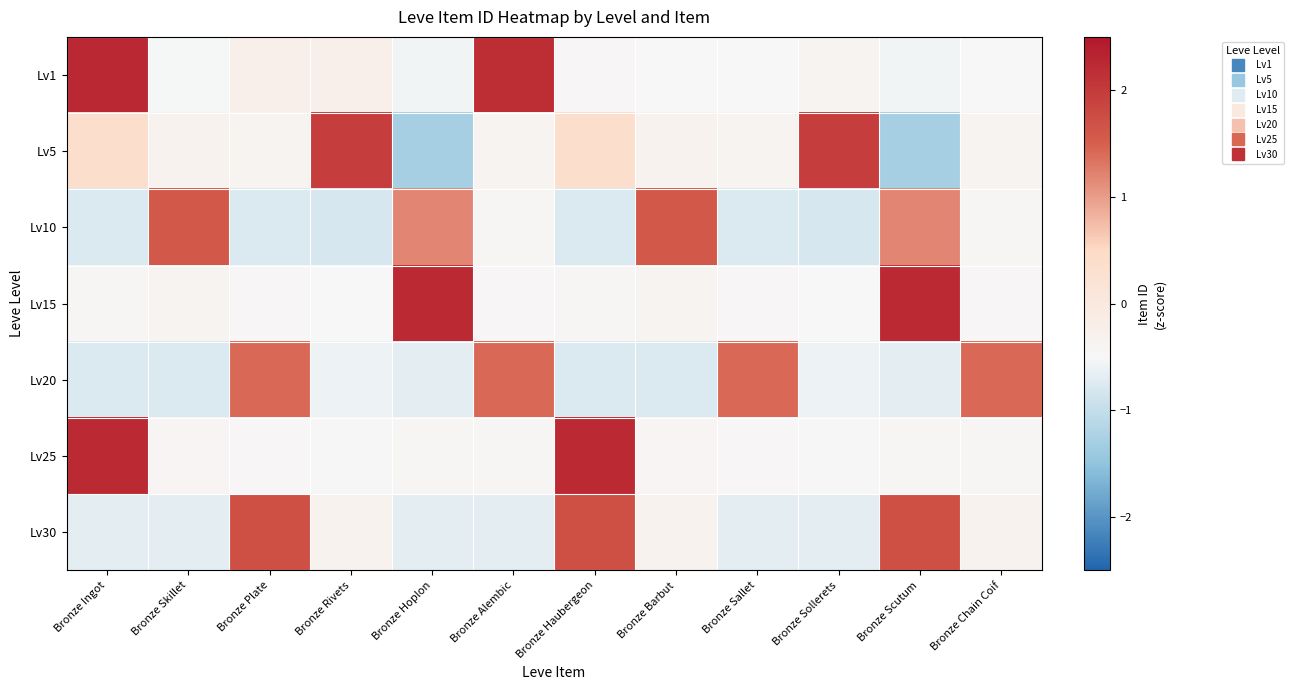

Reading left to right, what are all the values shown in this chart?

Lv1: Bronze Ingot=2.3	Bronze Skillet=-0.5	Bronze Plate=-0.2	Bronze Rivets=-0.2	Bronze Hoplon=-0.6	Bronze Alembic=2.2	Bronze Haubergeon=-0.5	Bronze Barbut=-0.5	Bronze Sallet=-0.5	Bronze Sollerets=-0.4	Bronze Scutum=-0.6	Bronze Chain Coif=-0.5
Lv5: Bronze Ingot=0.4	Bronze Skillet=-0.3	Bronze Plate=-0.4	Bronze Rivets=2.0	Bronze Hoplon=-1.3	Bronze Alembic=-0.4	Bronze Haubergeon=0.4	Bronze Barbut=-0.3	Bronze Sallet=-0.4	Bronze Sollerets=2.0	Bronze Scutum=-1.3	Bronze Chain Coif=-0.4
Lv10: Bronze Ingot=-0.8	Bronze Skillet=1.6	Bronze Plate=-0.8	Bronze Rivets=-0.8	Bronze Hoplon=1.2	Bronze Alembic=-0.4	Bronze Haubergeon=-0.8	Bronze Barbut=1.6	Bronze Sallet=-0.8	Bronze Sollerets=-0.8	Bronze Scutum=1.2	Bronze Chain Coif=-0.4
Lv15: Bronze Ingot=-0.4	Bronze Skillet=-0.4	Bronze Plate=-0.5	Bronze Rivets=-0.5	Bronze Hoplon=2.2	Bronze Alembic=-0.5	Bronze Haubergeon=-0.4	Bronze Barbut=-0.4	Bronze Sallet=-0.5	Bronze Sollerets=-0.5	Bronze Scutum=2.2	Bronze Chain Coif=-0.5
Lv20: Bronze Ingot=-0.8	Bronze Skillet=-0.8	Bronze Plate=1.4	Bronze Rivets=-0.6	Bronze Hoplon=-0.7	Bronze Alembic=1.4	Bronze Haubergeon=-0.8	Bronze Barbut=-0.8	Bronze Sallet=1.4	Bronze Sollerets=-0.6	Bronze Scutum=-0.7	Bronze Chain Coif=1.4
Lv25: Bronze Ingot=2.2	Bronze Skillet=-0.4	Bronze Plate=-0.5	Bronze Rivets=-0.5	Bronze Hoplon=-0.4	Bronze Alembic=-0.4	Bronze Haubergeon=2.2	Bronze Barbut=-0.4	Bronze Sallet=-0.5	Bronze Sollerets=-0.5	Bronze Scutum=-0.4	Bronze Chain Coif=-0.4
Lv30: Bronze Ingot=-0.7	Bronze Skillet=-0.7	Bronze Plate=1.7	Bronze Rivets=-0.3	Bronze Hoplon=-0.7	Bronze Alembic=-0.7	Bronze Haubergeon=1.7	Bronze Barbut=-0.3	Bronze Sallet=-0.7	Bronze Sollerets=-0.7	Bronze Scutum=1.7	Bronze Chain Coif=-0.3